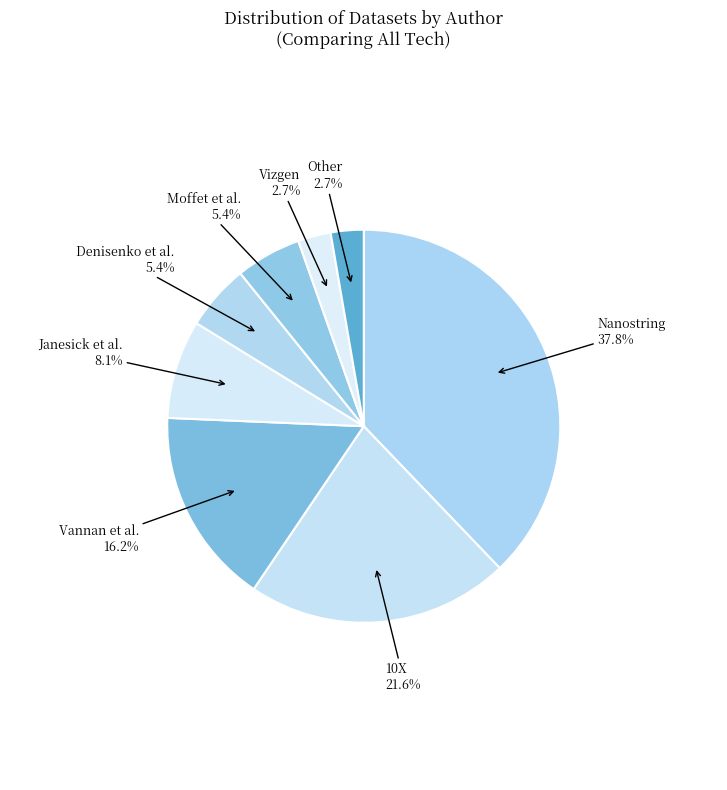

How many segments does this pie chart have?

8